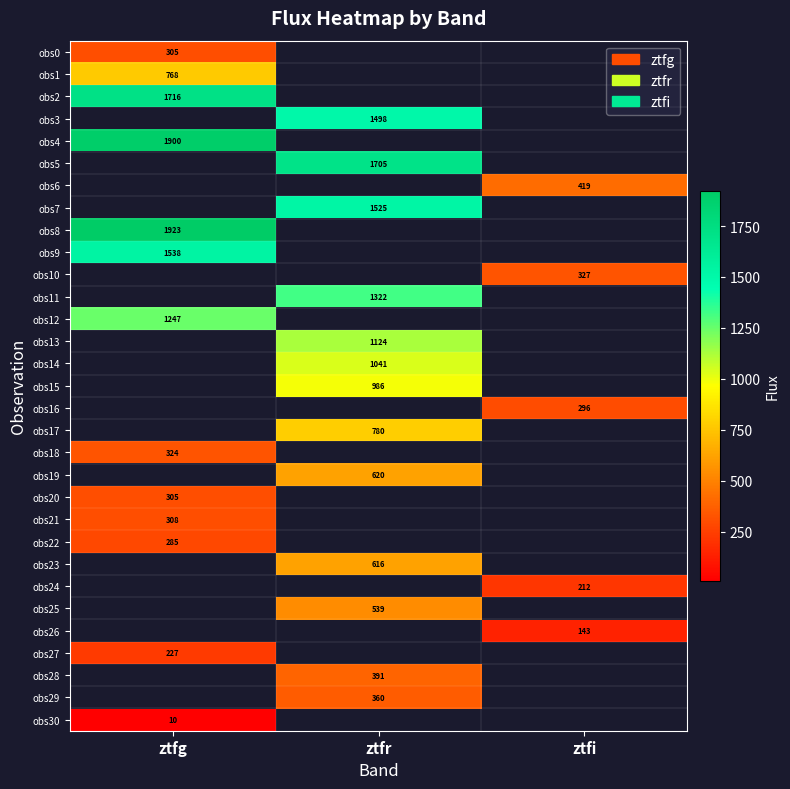

Between ztfi and ztfr, which is larger?

ztfr